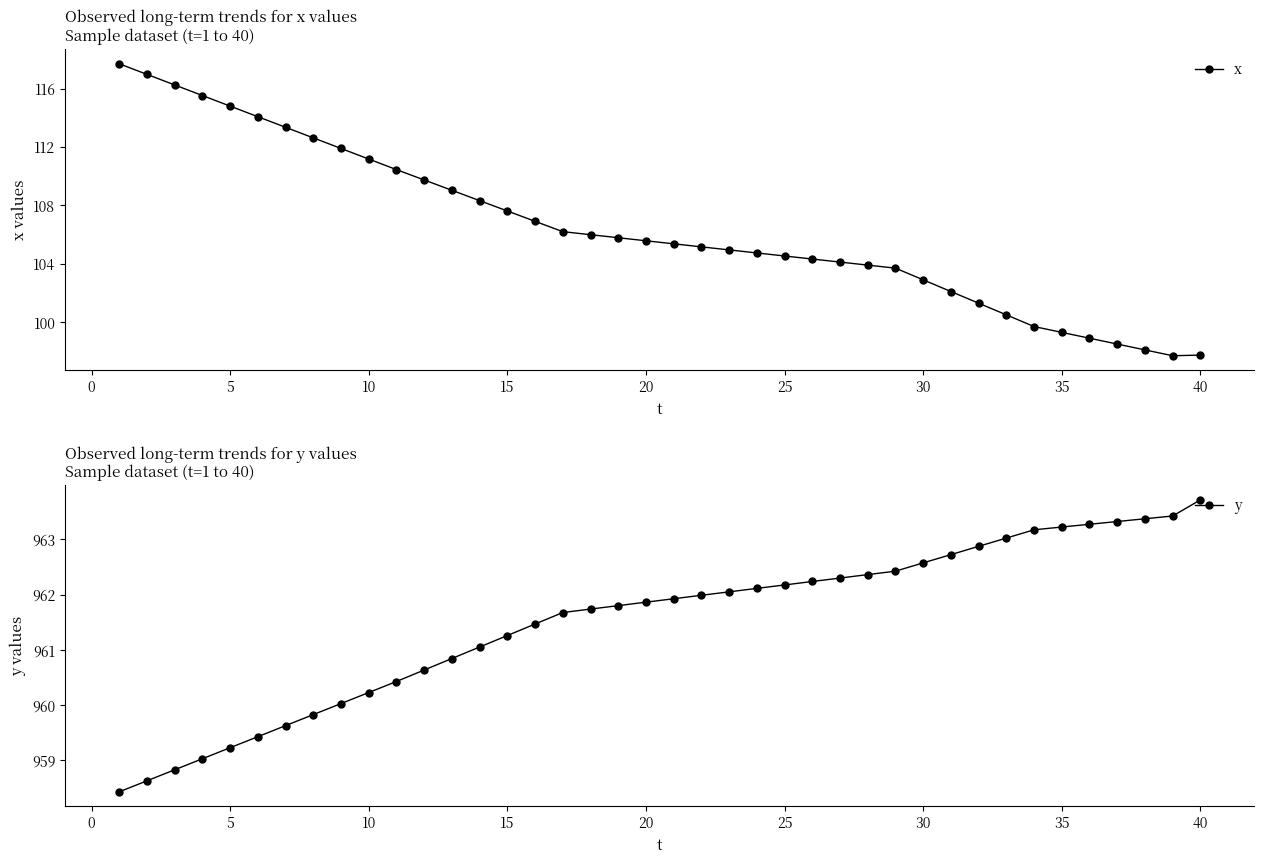

The y series shows 961.3 at 15. True or false?

True